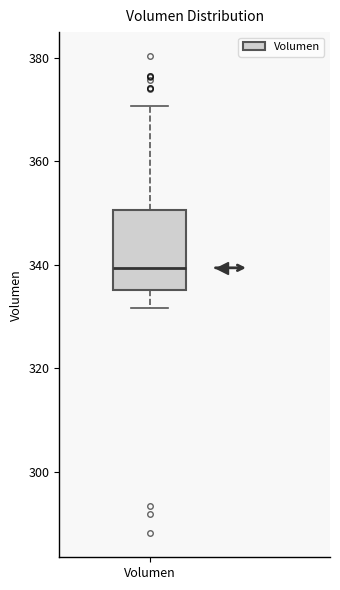

Read this box plot against the y-axis: the position of the median line, the range covered by the box, and the ends of both whiskers. The values are not printed on the chart, so give them approximately, as read against the axis.

median 340, box 336 to 350, whiskers 332 to 370